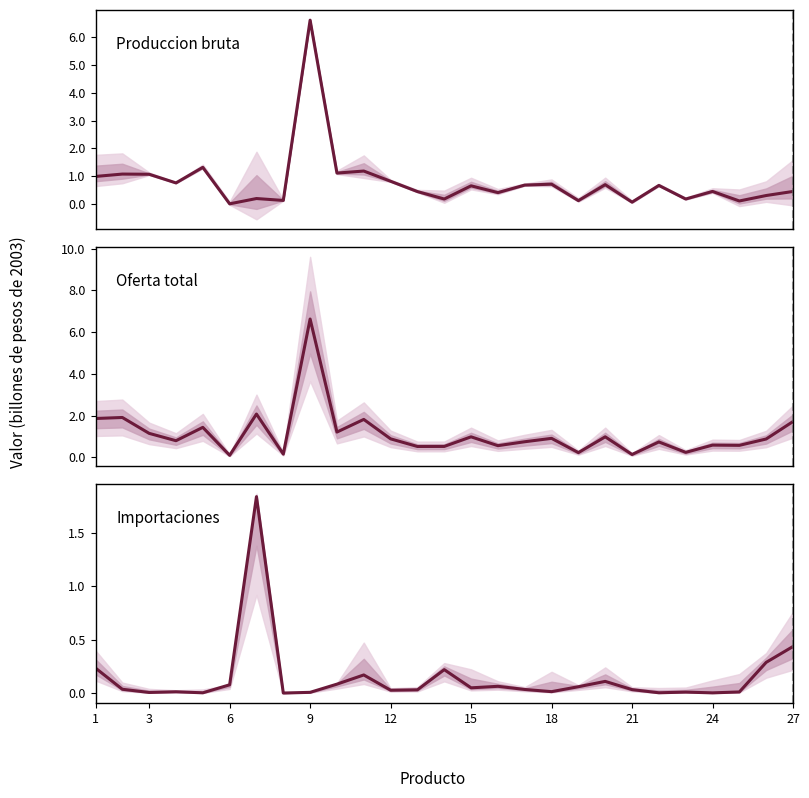

Which has a higher value, 22 or 9?

9